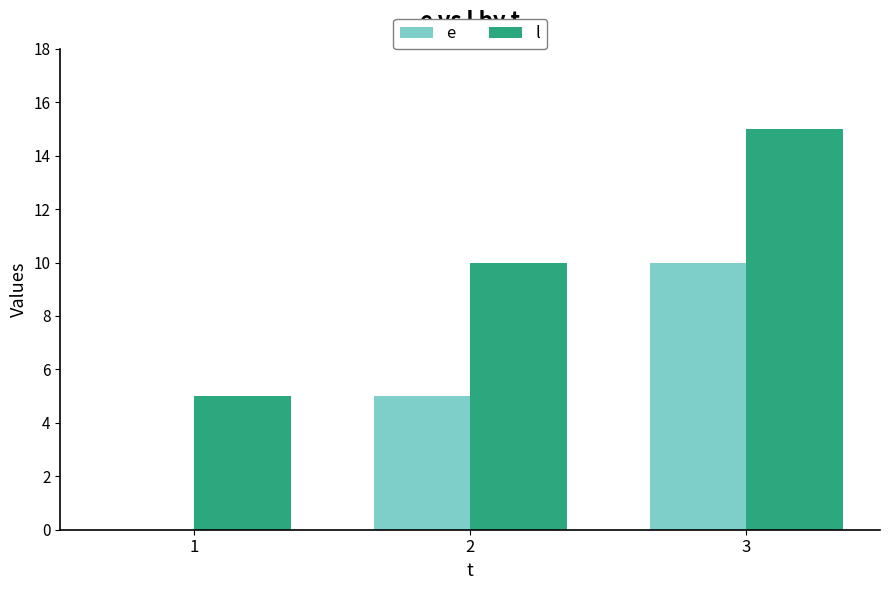

Are the bars horizontal?

No